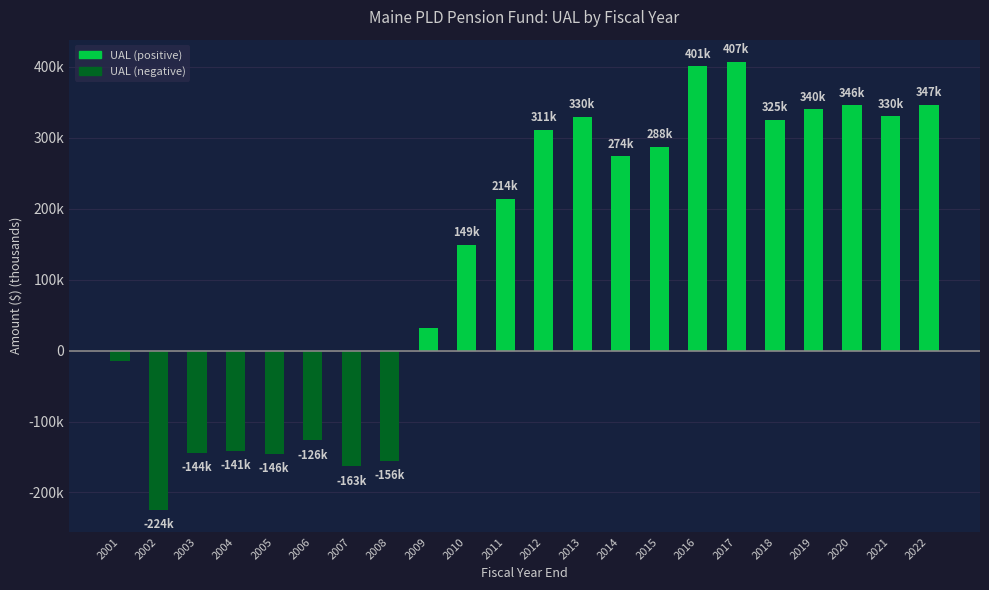

Rank the categories by value from lowest to highest.

2002, 2007, 2008, 2005, 2003, 2004, 2006, 2001, 2009, 2010, 2011, 2014, 2015, 2012, 2018, 2013, 2021, 2019, 2020, 2022, 2016, 2017